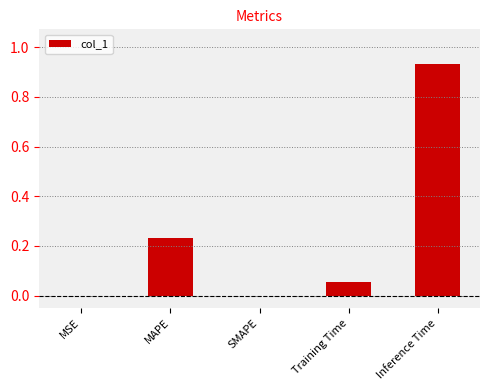

Between MAPE and Training Time, which is larger?

MAPE